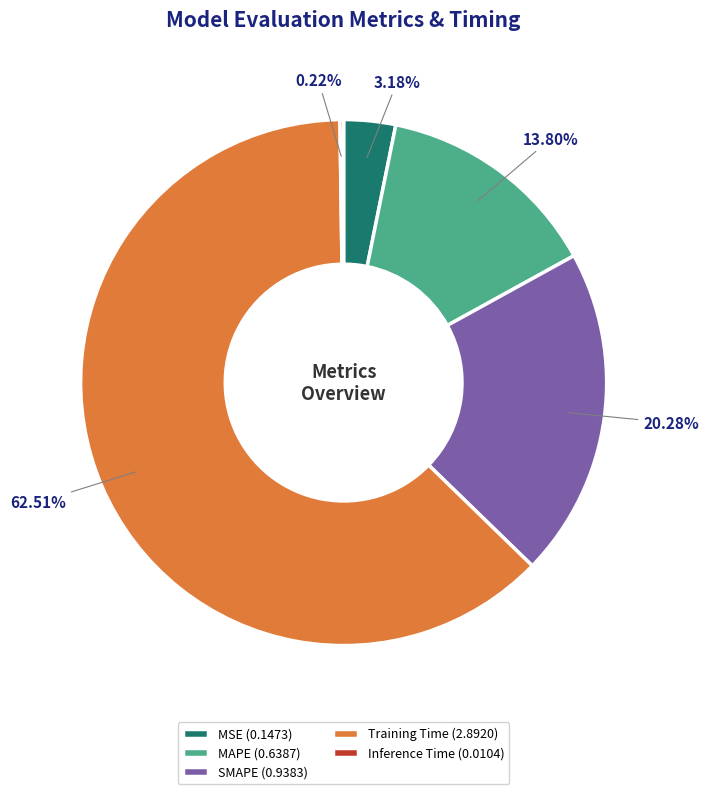

To the nearest percent, what is the average slice percentage?

20%